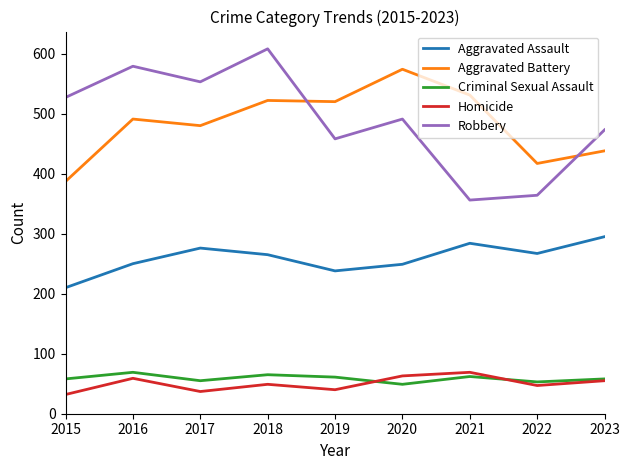

True or false: Robbery and Homicide cross at least once.

False